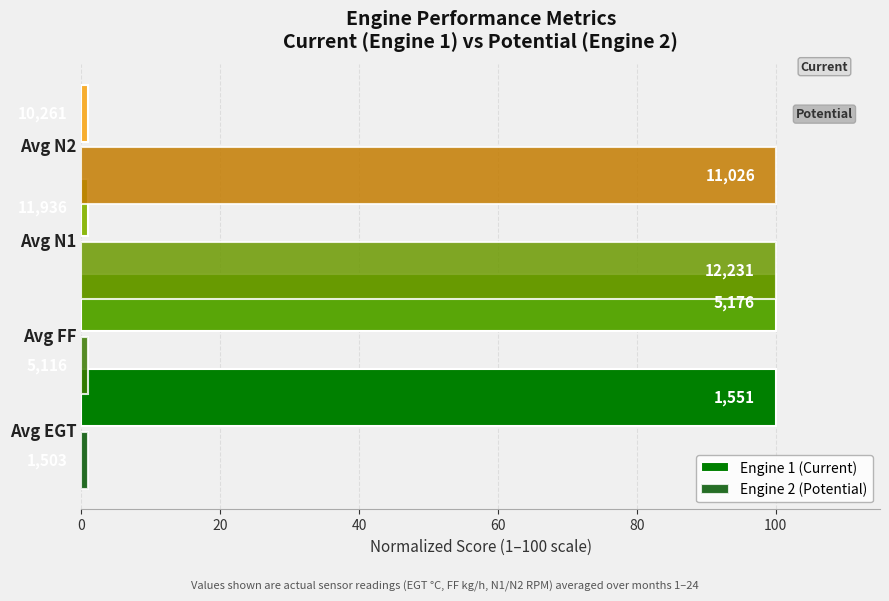

What are all the series names shown in the legend?

Engine 1 (Current), Engine 2 (Potential)